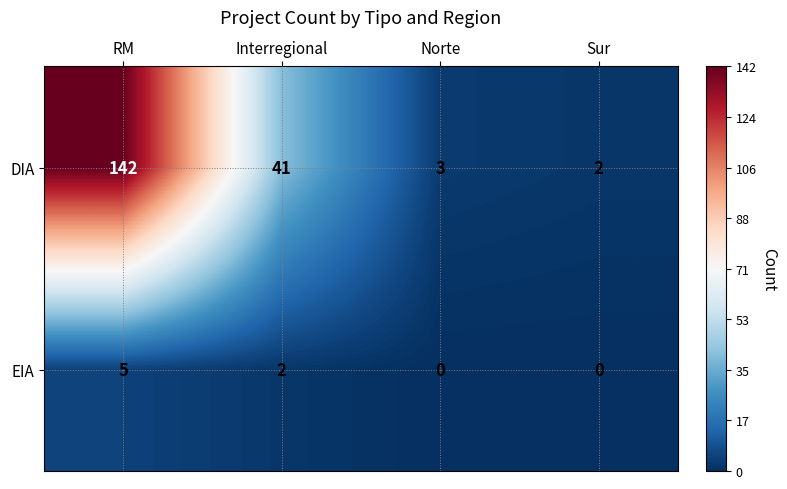

The DIA series shows 2 at Sur. True or false?

True